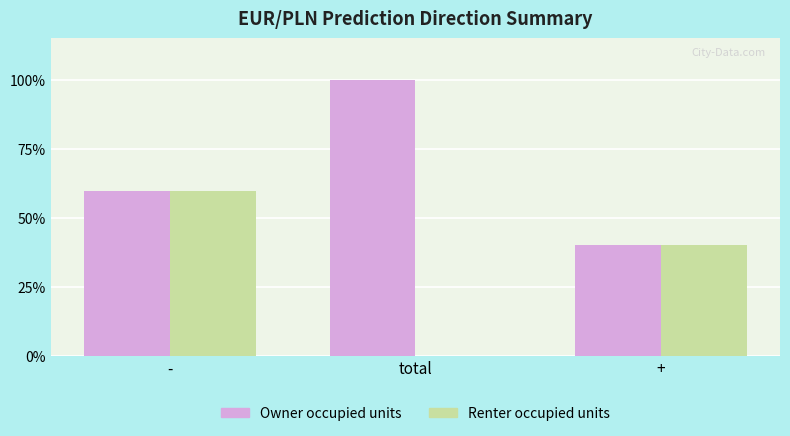

Does the chart contain stacked bars?

No